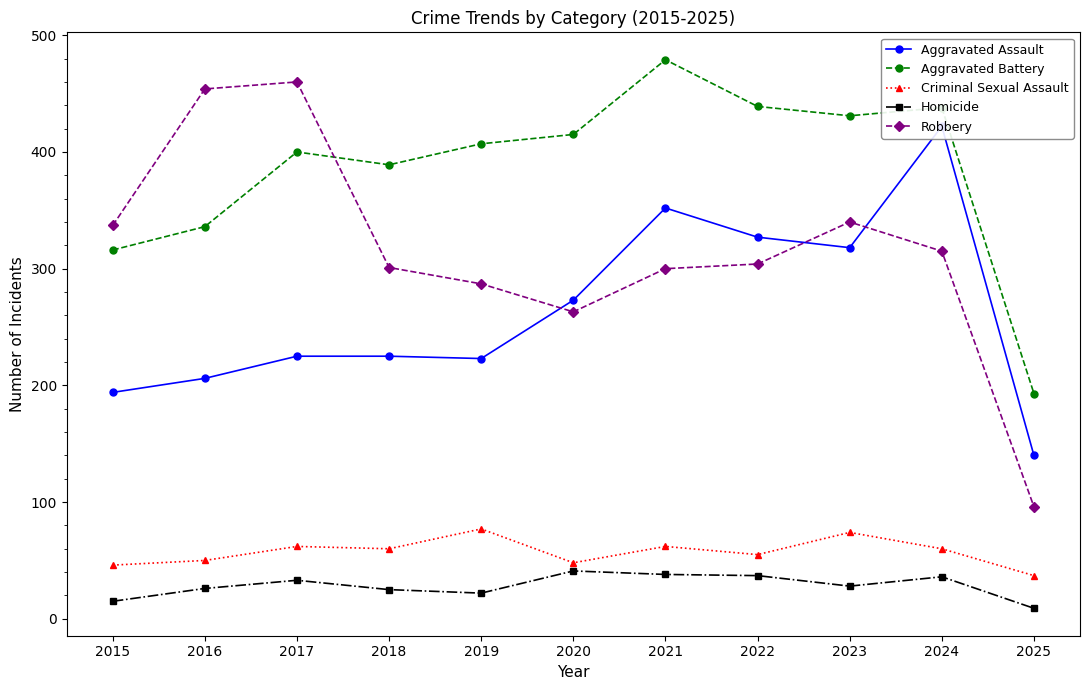

True or false: Aggravated Battery has more than 1 points higher than both neighbors.

True